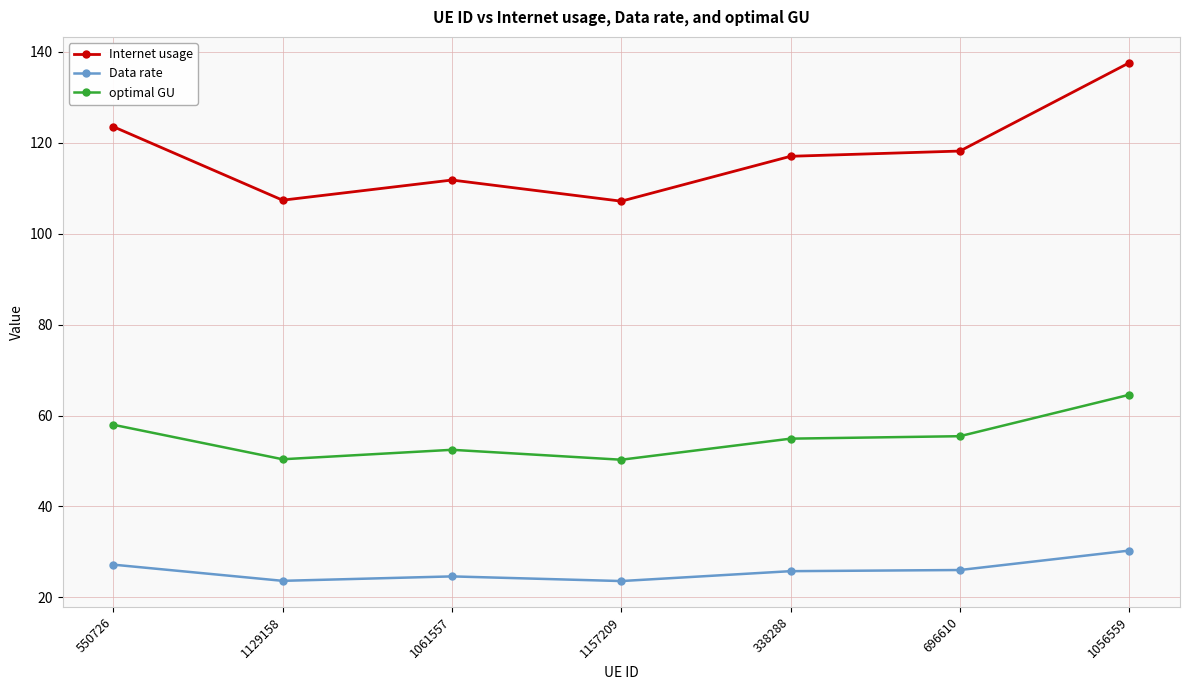

What is the spread (max minus min) of values at 1129158?

83.7